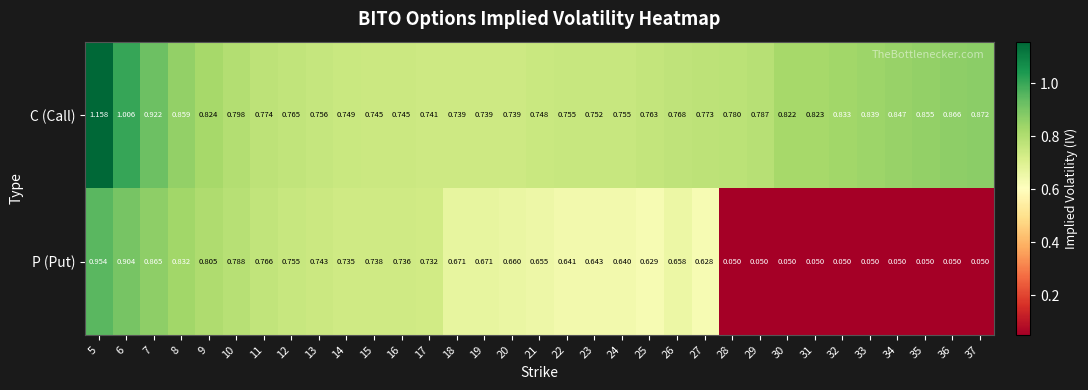

Which series has the widest spread of values?

P (Put)